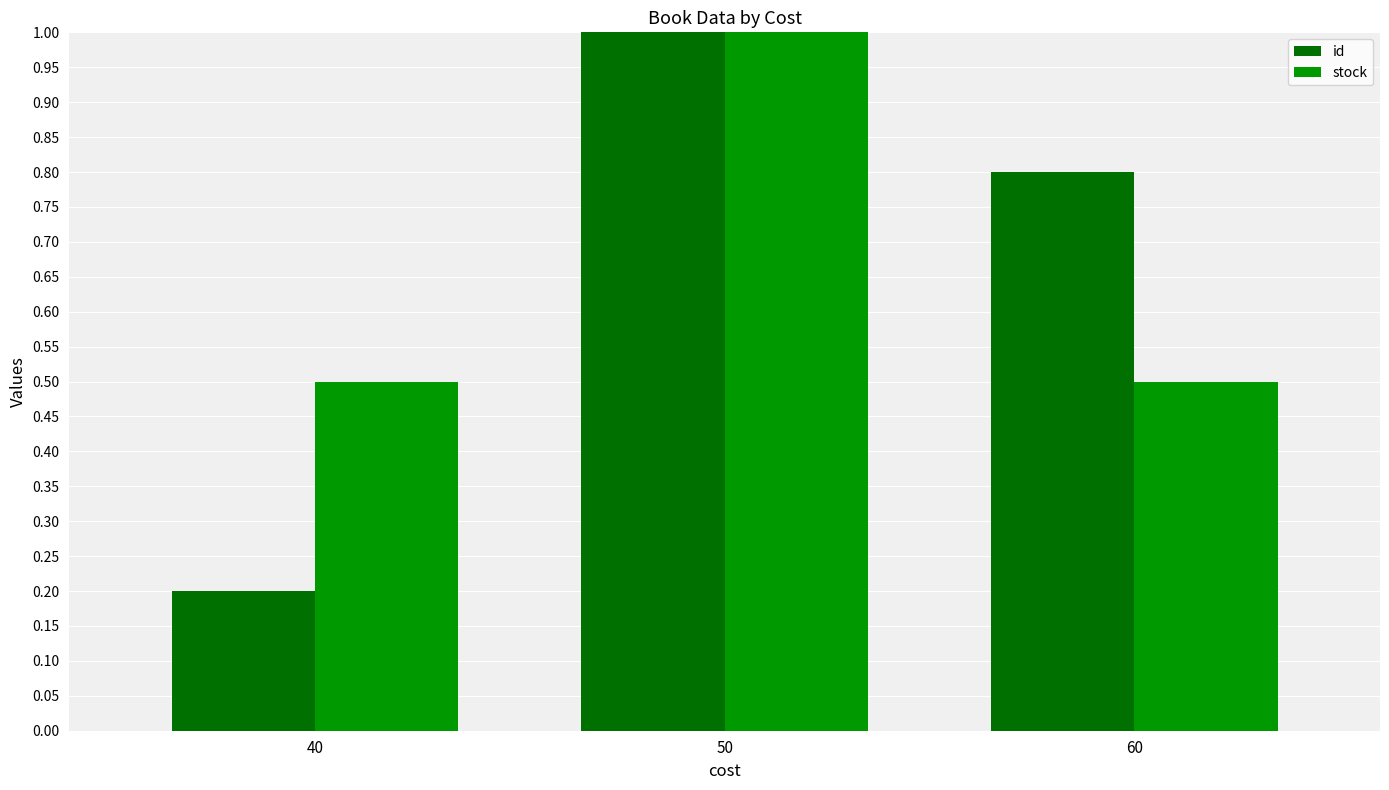

Is it true that id equals 0.1 at 40?

False